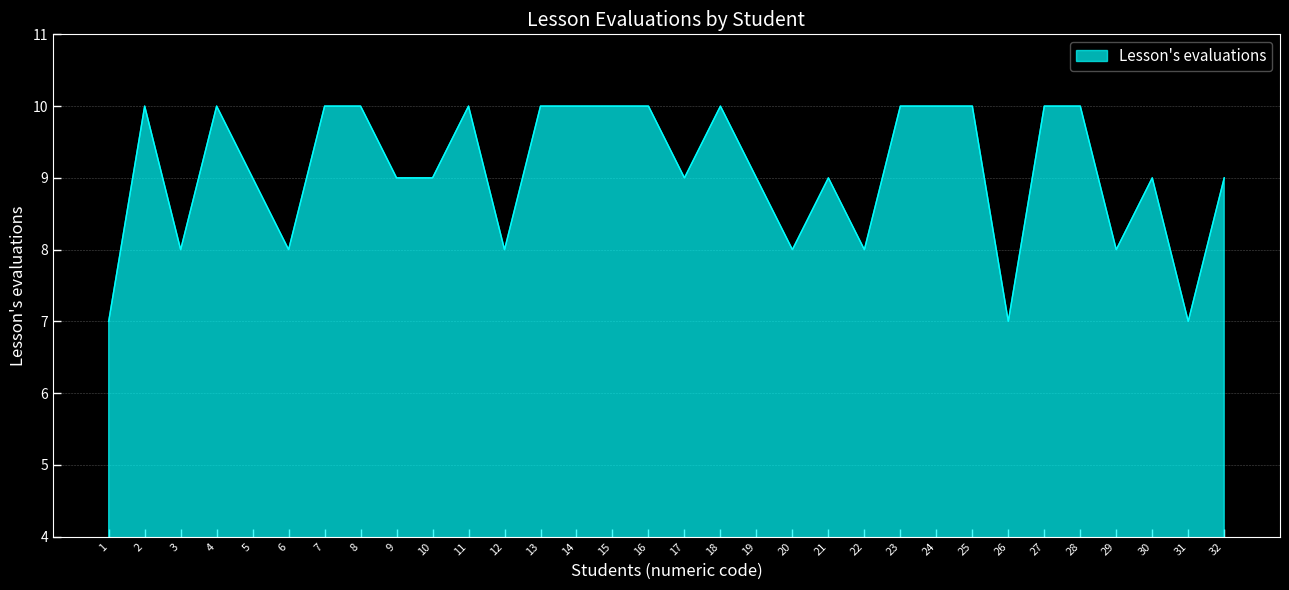

What is the maximum value shown in the chart?

10